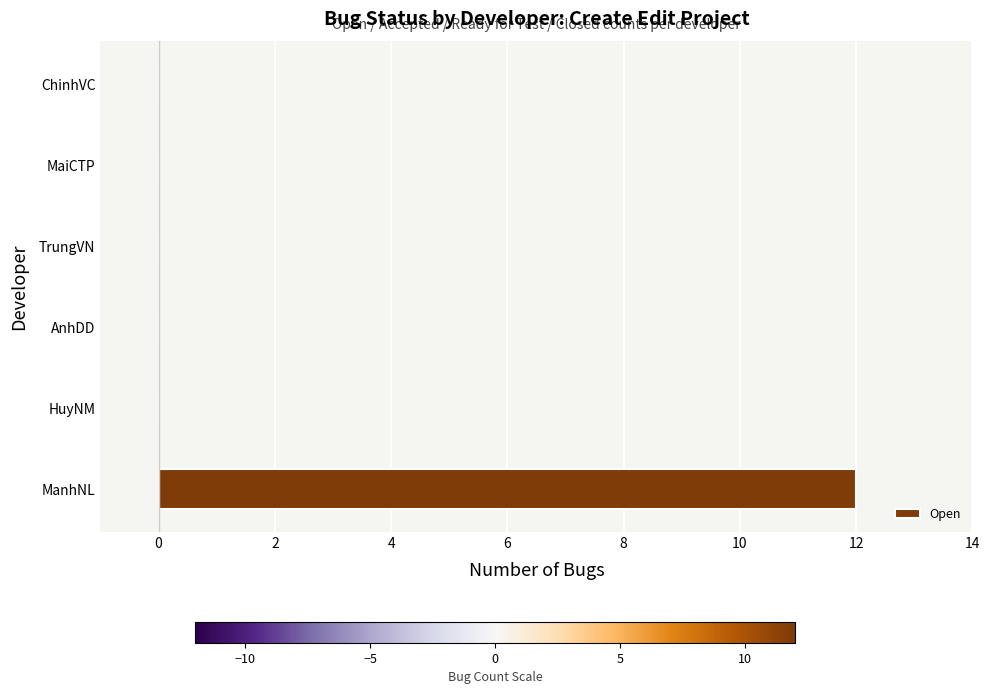

The chart shows a value of -5 at AnhDD. True or false?

False